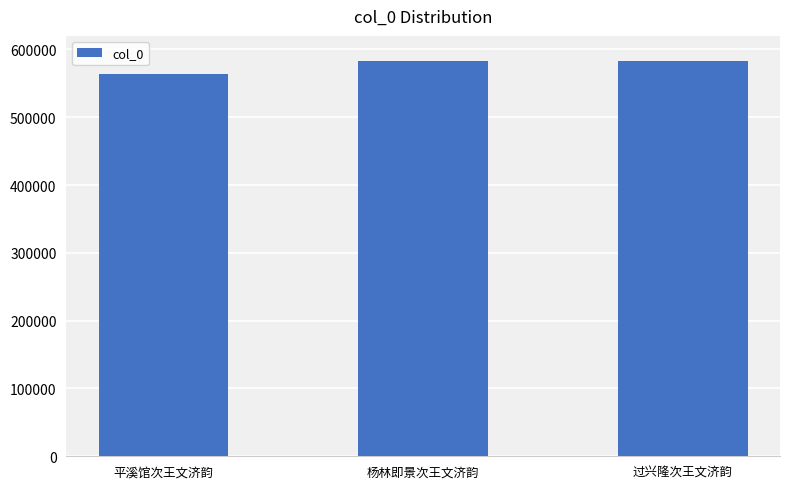

Which label corresponds to the smallest value in the chart?

平溪馆次王文济韵